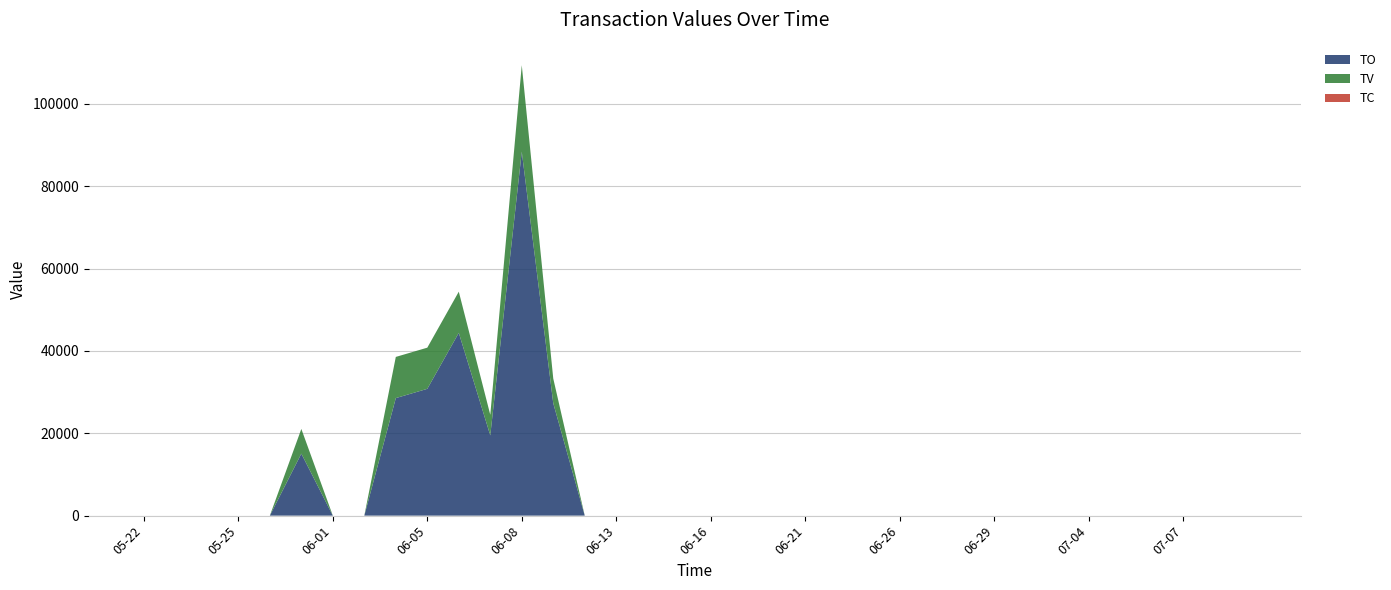

Reading left to right, what are all the values shown in this chart?

TO: 0	0	0	0	0	15060	0	0	28550	30800	44400	19500	88410	27300	0	0	0	0	0	0	0	0	0	0	0	0	0	0	0	0	0	0	0	0	0	0
TV: 0	0	0	0	0	6000	0	0	10000	10000	10000	5000	21000	6000	0	0	0	0	0	0	0	0	0	0	0	0	0	0	0	0	0	0	0	0	0	0
TC: 0	0	0	0	0	1	0	0	2	1	1	1	5	1	0	0	0	0	0	0	0	0	0	0	0	0	0	0	0	0	0	0	0	0	0	0